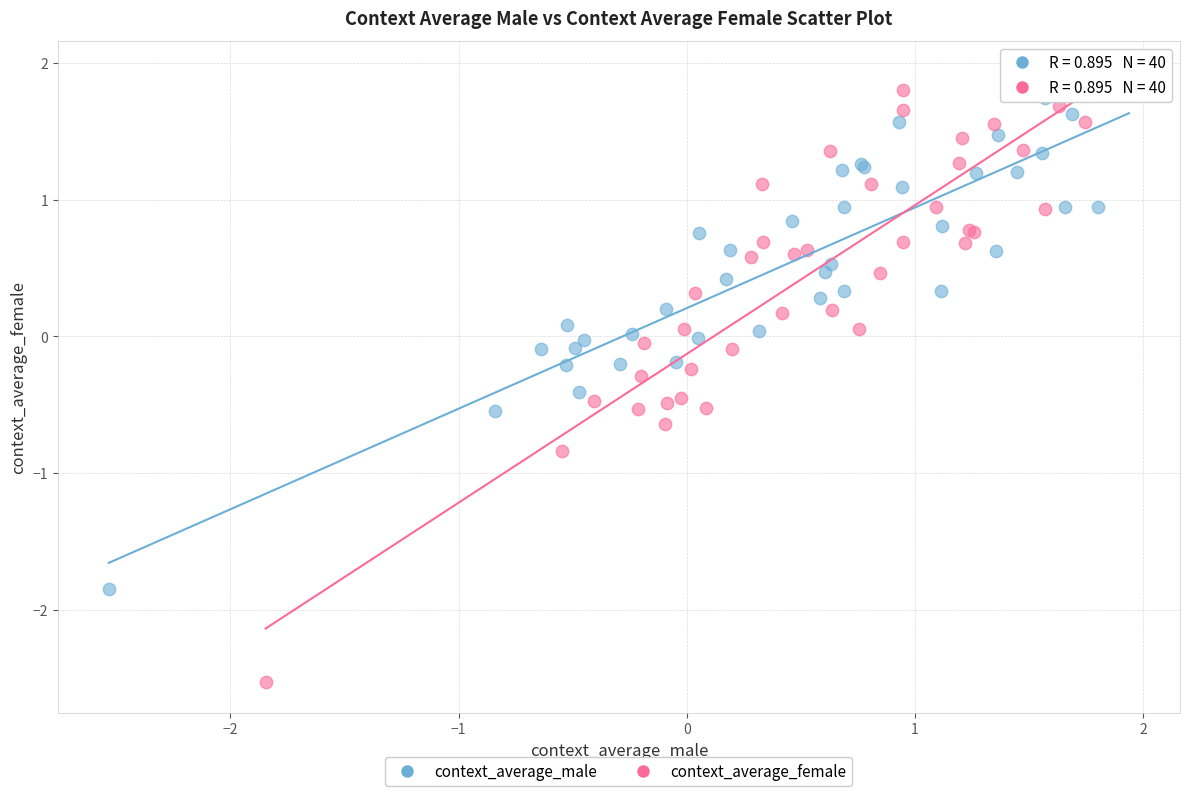

Which series has the widest spread of Y values?

context_average_female